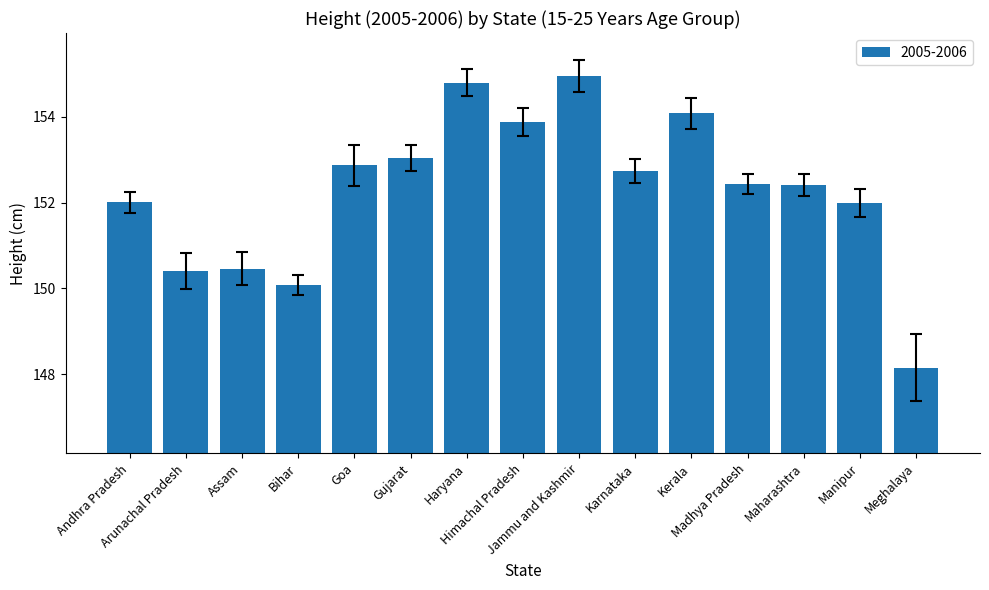

What is the sum of all values?

2284.3